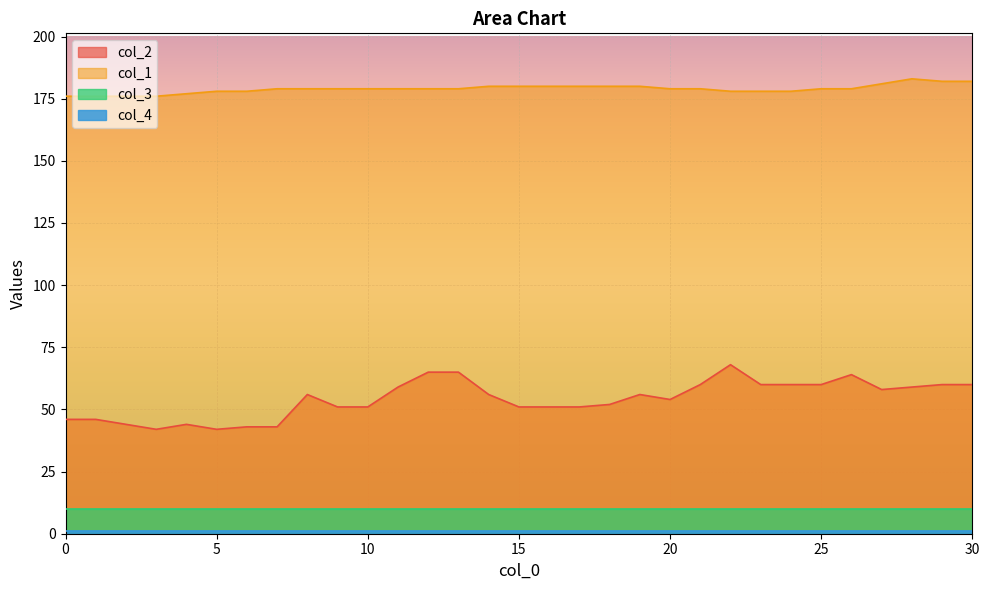

What is the greatest value displayed?

183